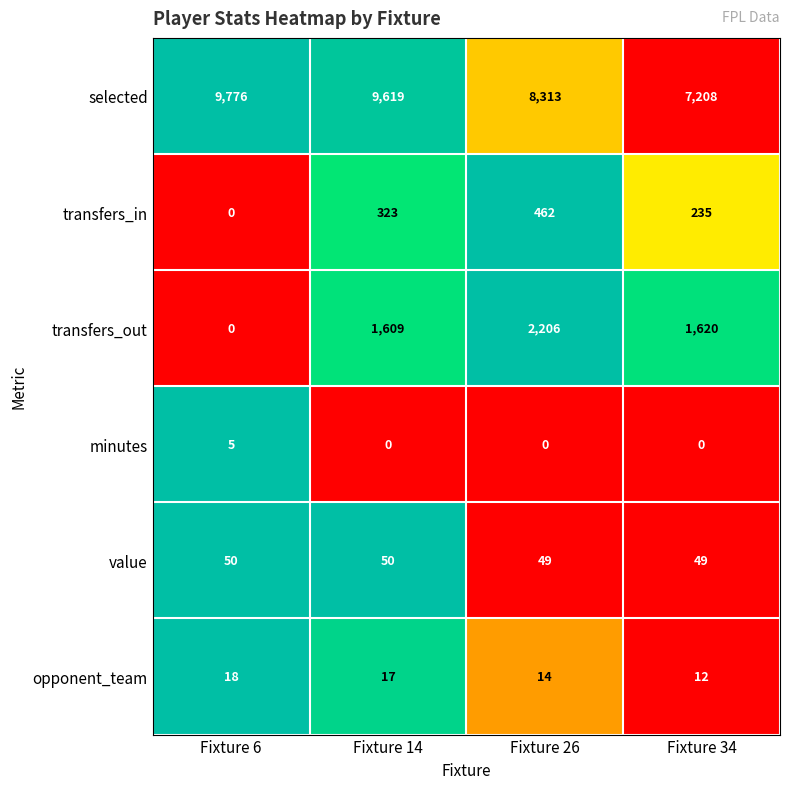

What is the average value of the value series?

50